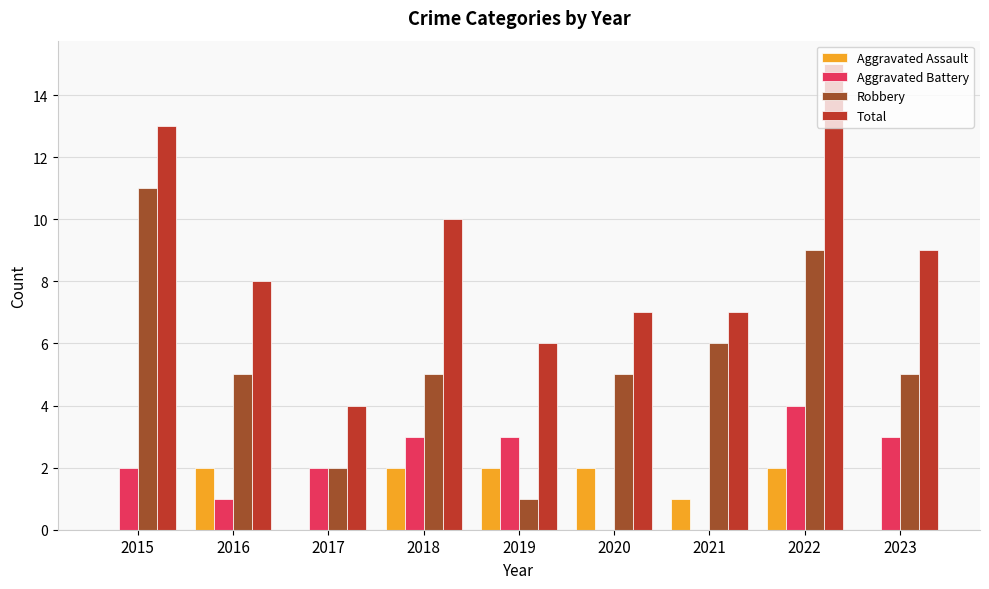

Is the value of Aggravated Battery at 2018 greater than the value of Total at 2016?

No